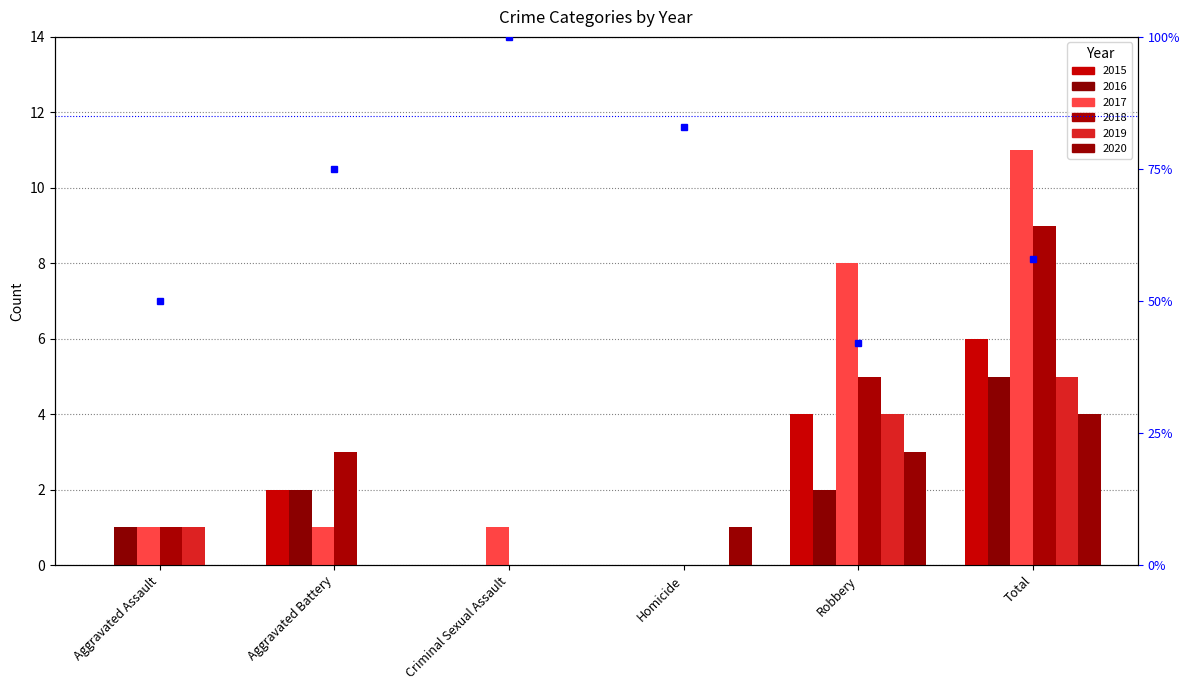

True or false: the data shows 58 at Robbery.

False